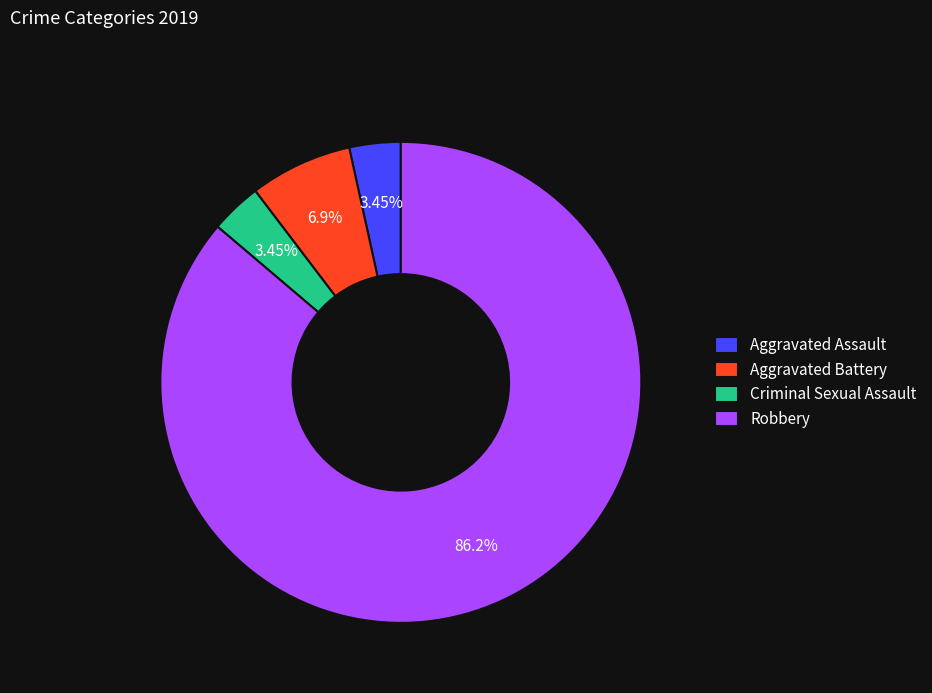

Is it true that Criminal Sexual Assault is 3% of the pie?

True